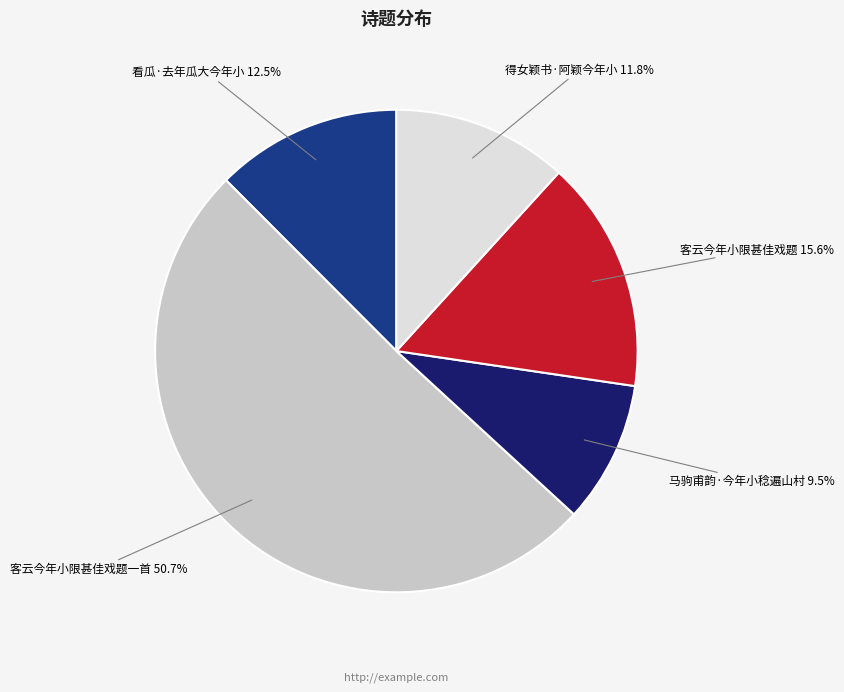

Does any single category account for the majority?

Yes